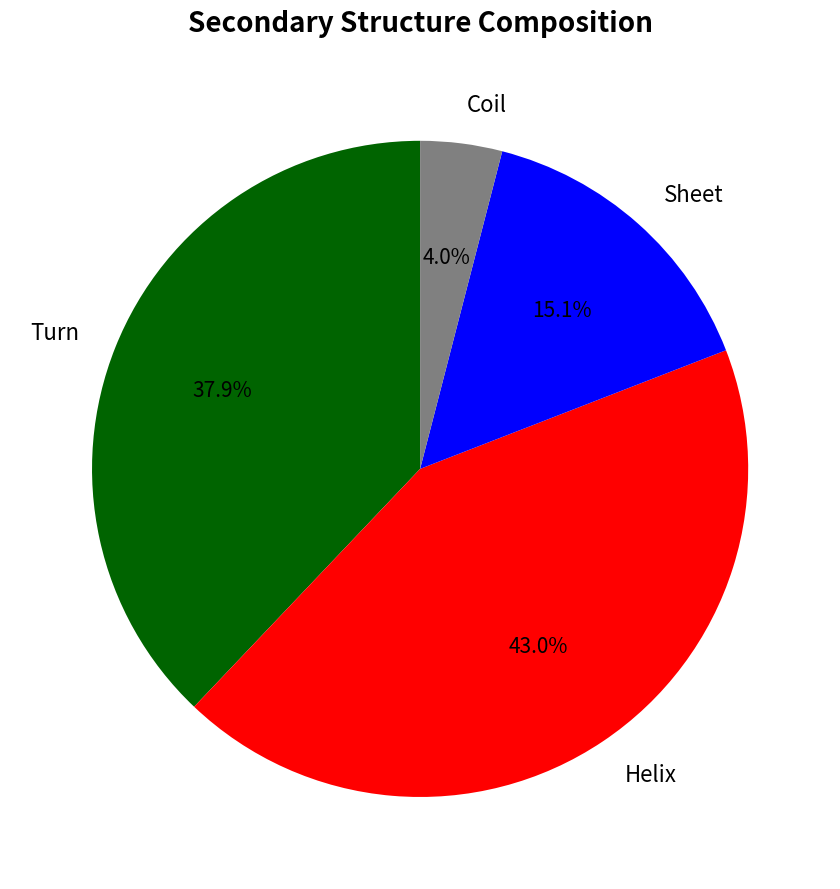

Is Sheet the majority of the pie?

No